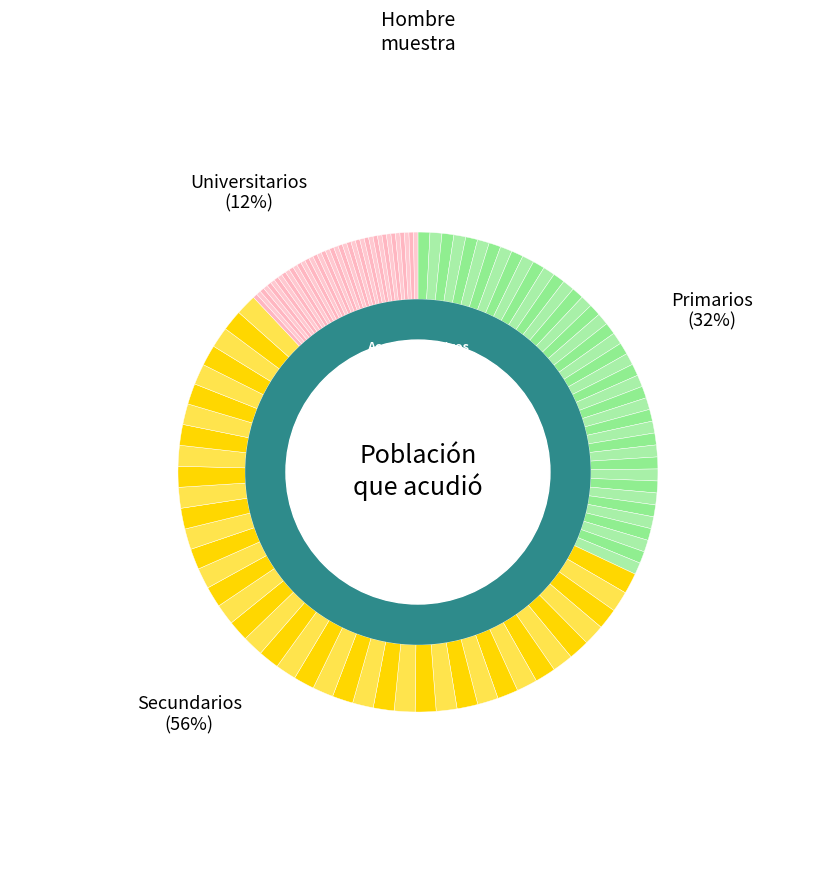

Is Secundarios the majority of the pie?

Yes